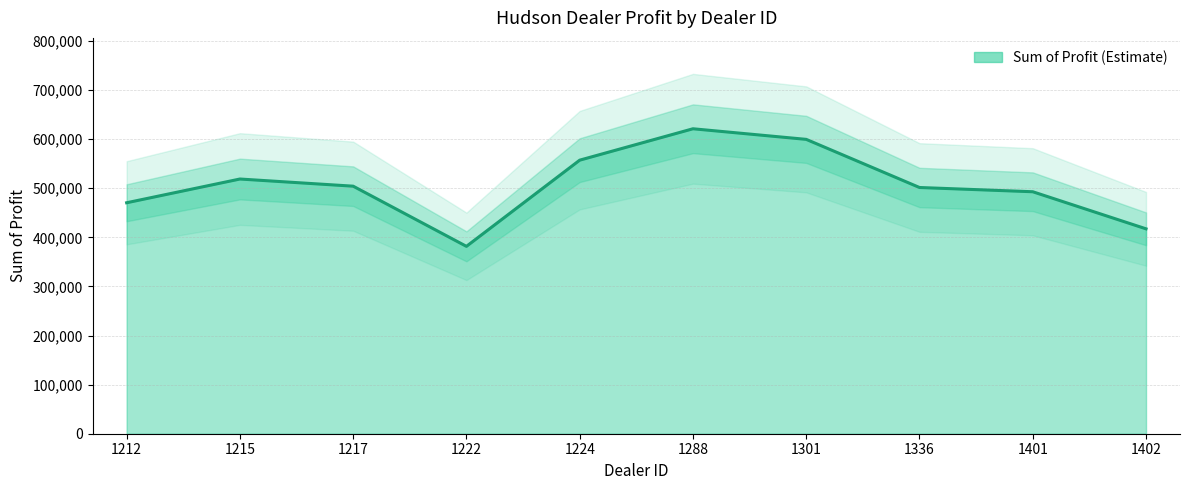

Where is the first local minimum?

1222